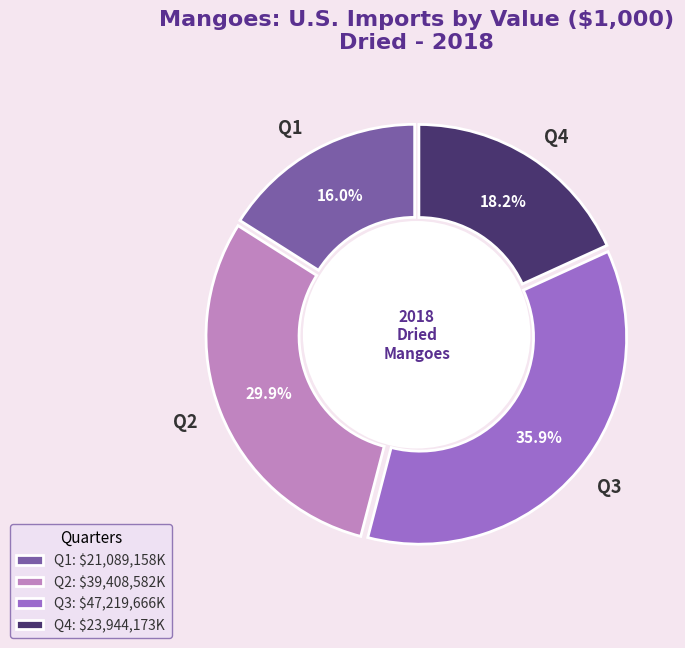

To the nearest percent, what is the combined percentage of Q3 and Q1?

52%